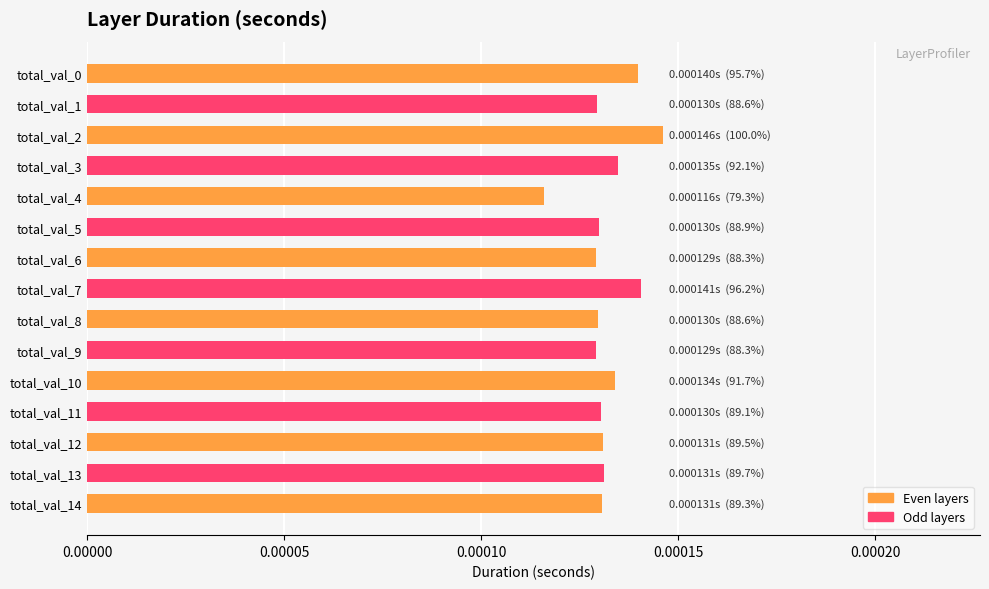

Between total_val_3 and total_val_5, which is larger?

total_val_3